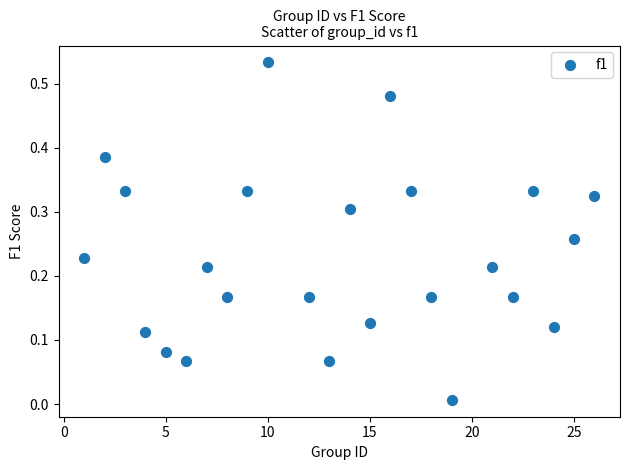

What is the range of X values (max minus min)?

25.0